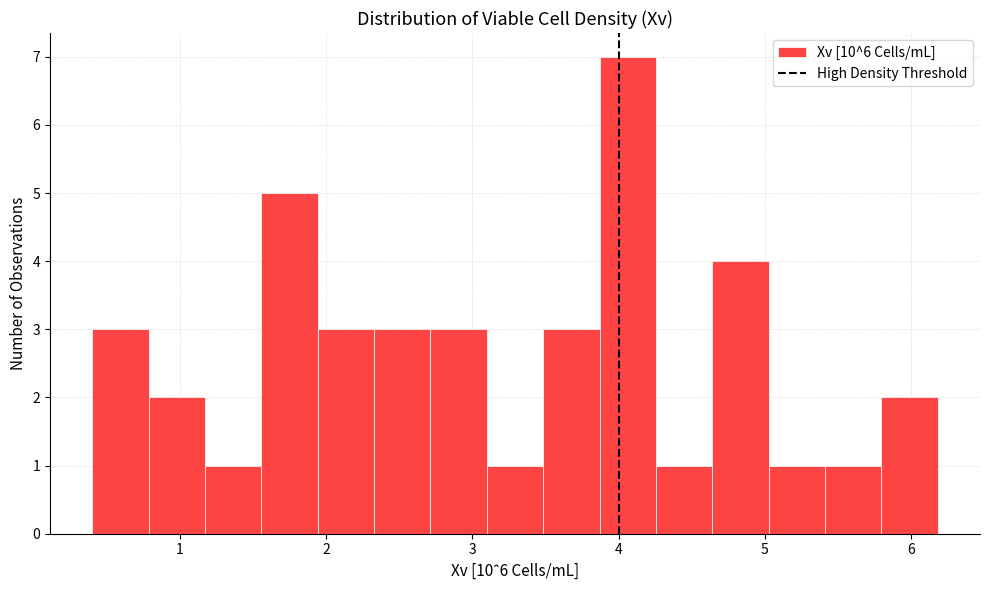

Around what value on the x-axis is the tallest bar? Give the approximate position of its centre, as read against the axis.

4.1